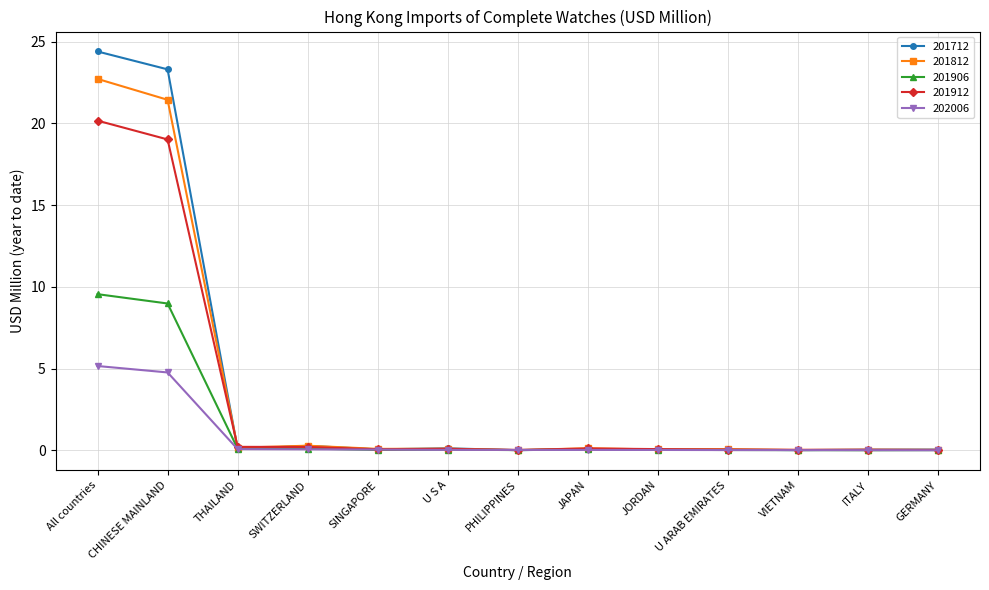

In 201712, how many points are lower than both neighbors (excluding endpoints)?

5